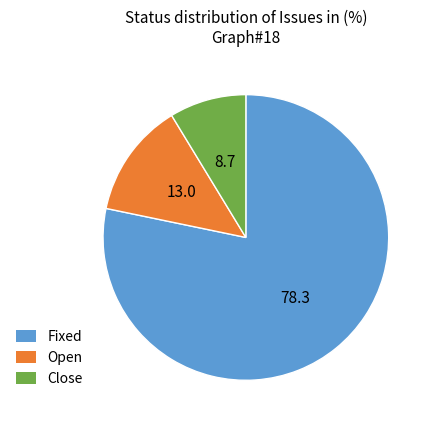

What is the smallest slice in the pie chart?

Close